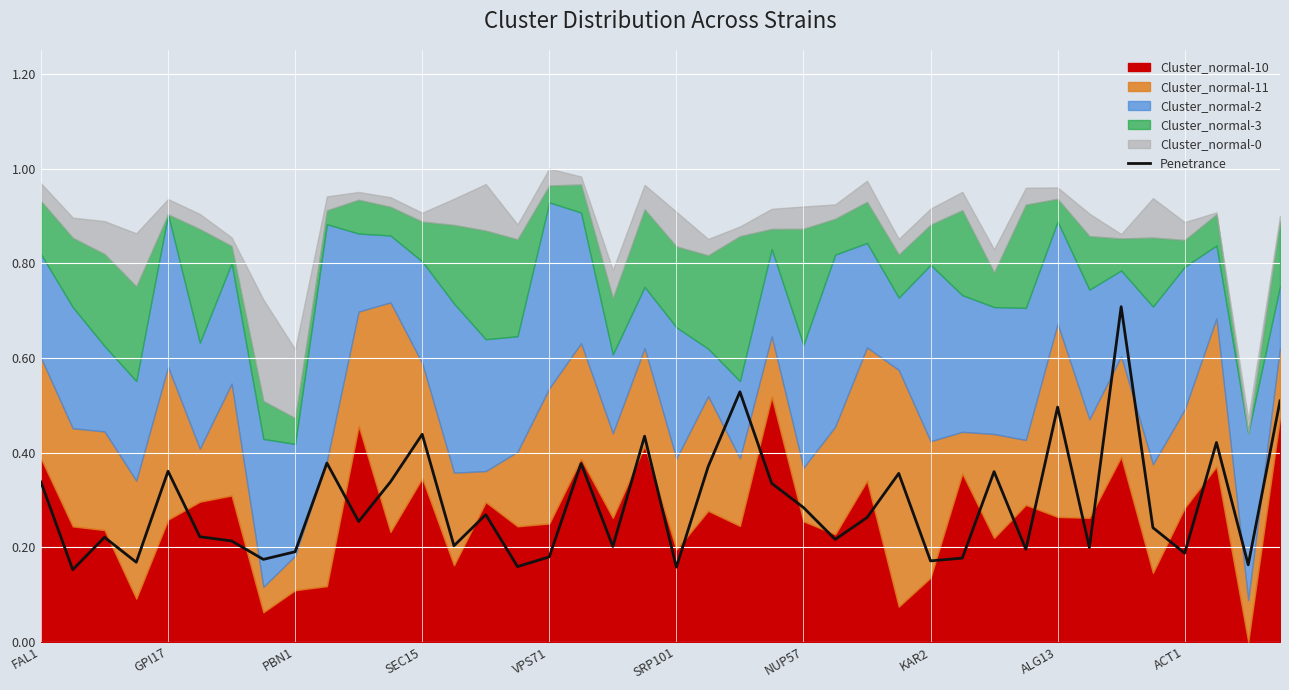

The chart shows a value of 0.2 at 33. True or false?

True